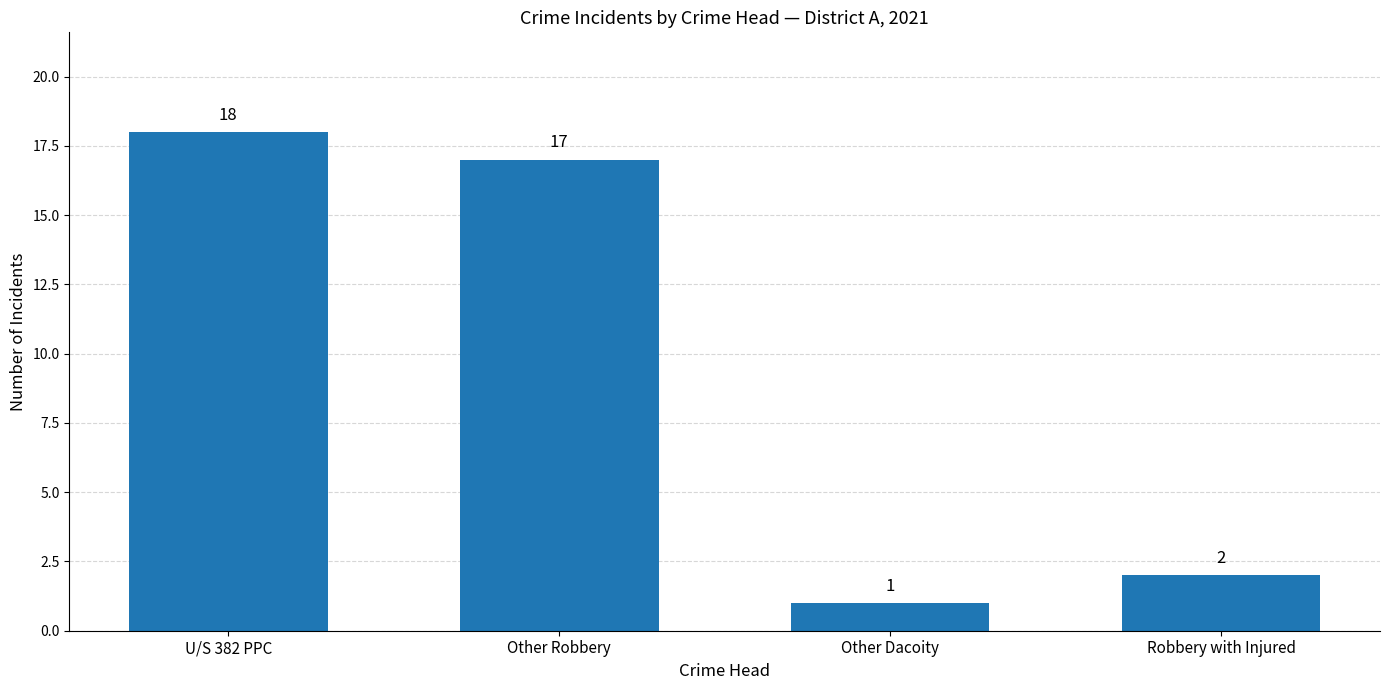

What is the smallest value displayed?

1